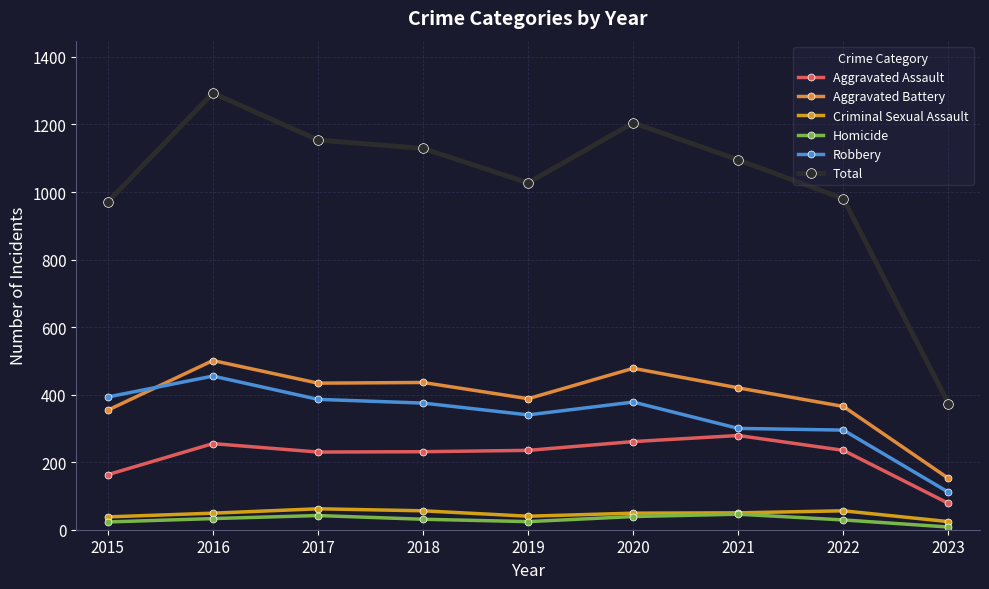

Which series has the widest spread of values?

Total